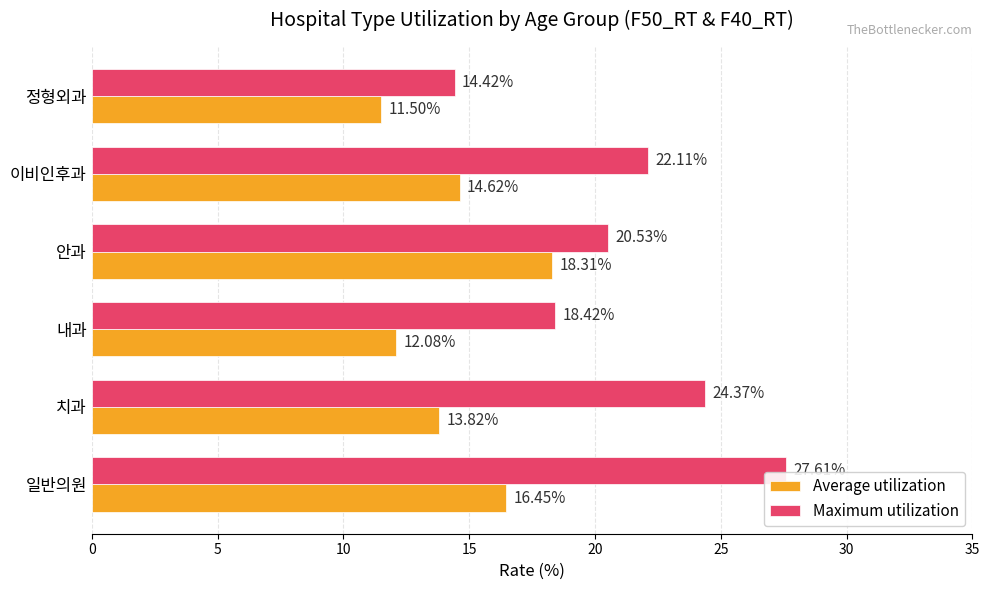

What is the difference between the maximum and minimum values in the Maximum utilization series?

13.2